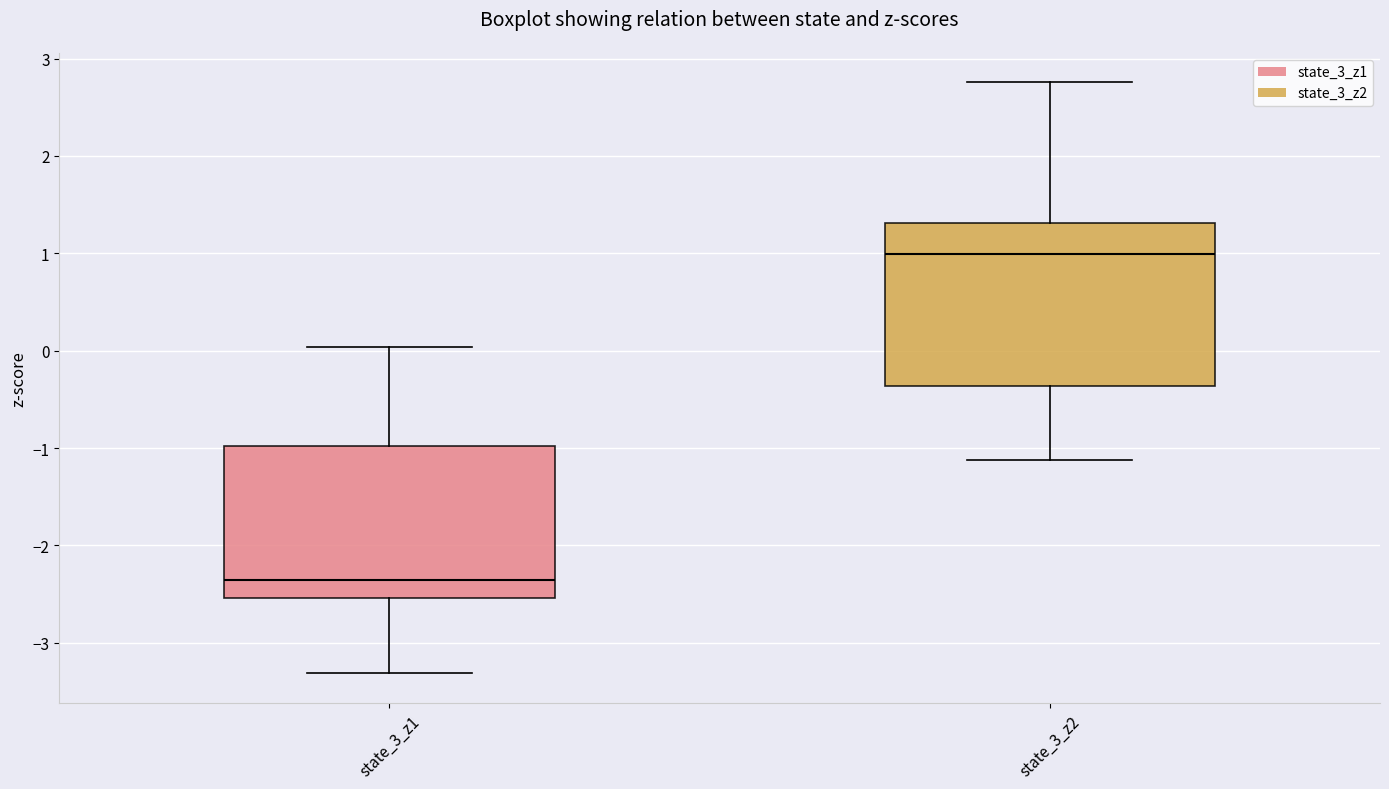

Where is the lower edge of the box for state_3_z2 on the y-axis? The values are not printed on the chart, so give them approximately, as read against the axis.

-0.4